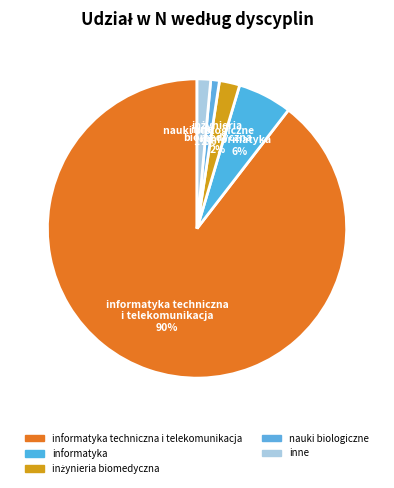

Which slice is the largest?

informatyka techniczna i telekomunikacja